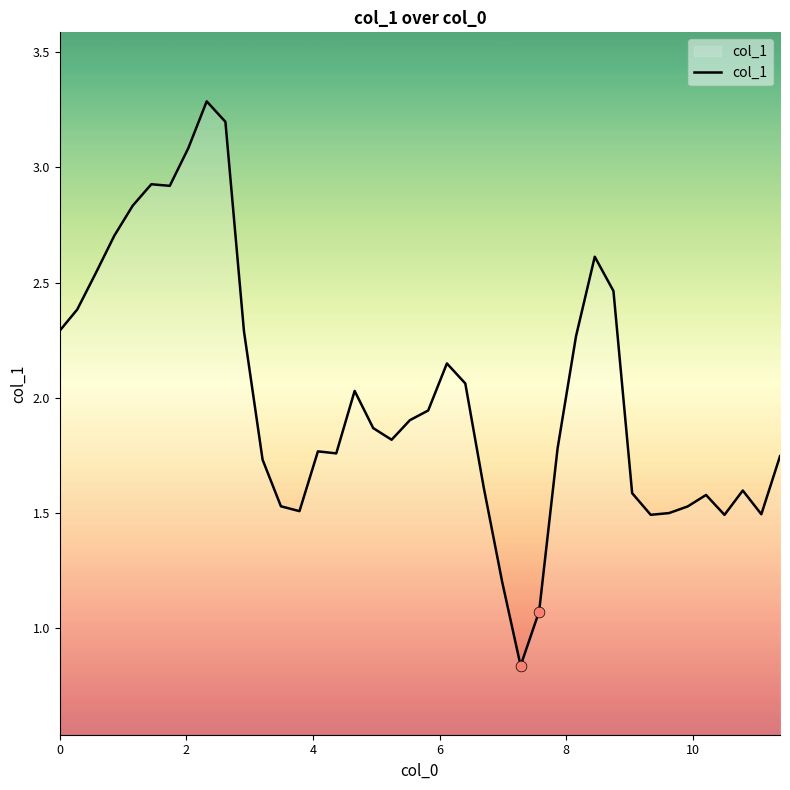

What is the greatest value displayed?

3.3